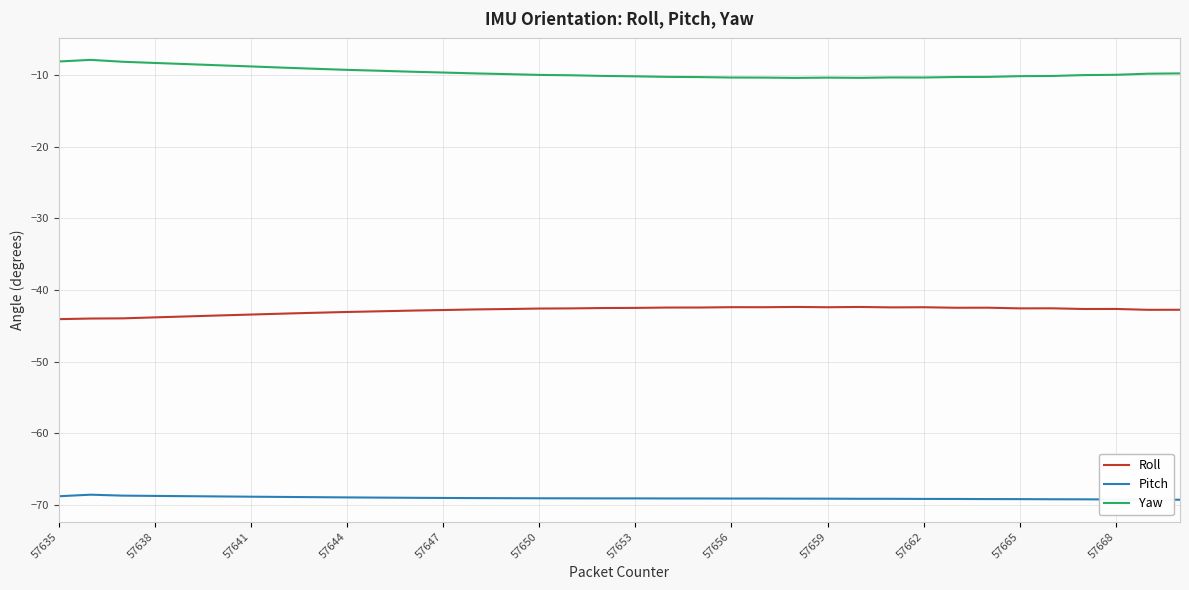

True or false: Pitch and Roll cross at least once.

False